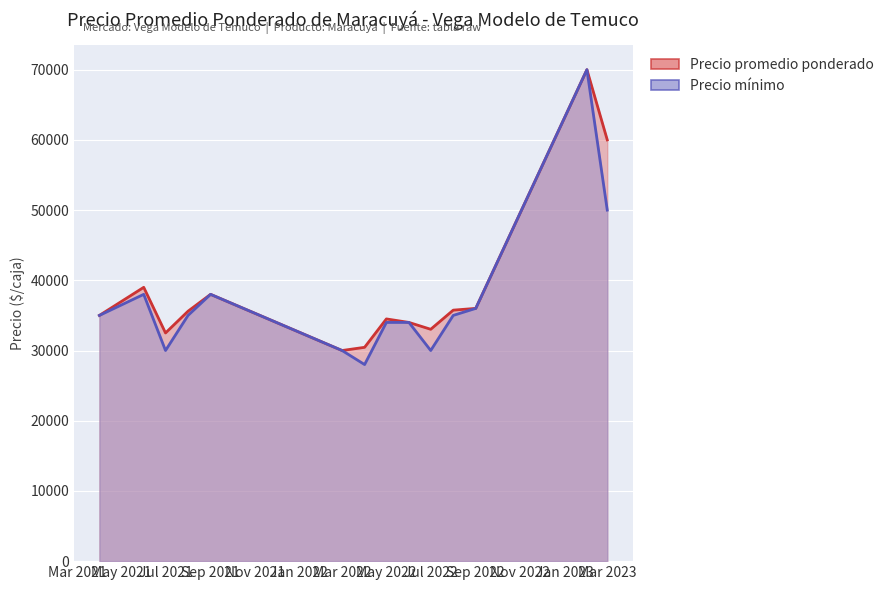

True or false: Precio mínimo has a value of 34000 at 2022-06.

True